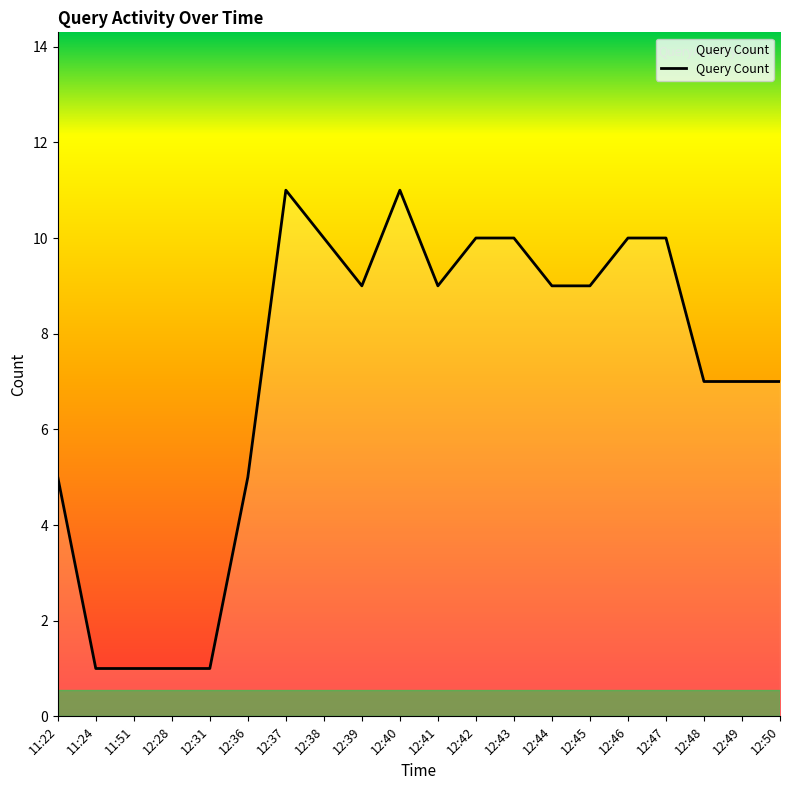

The value at 12:43 is 10. True or false?

True